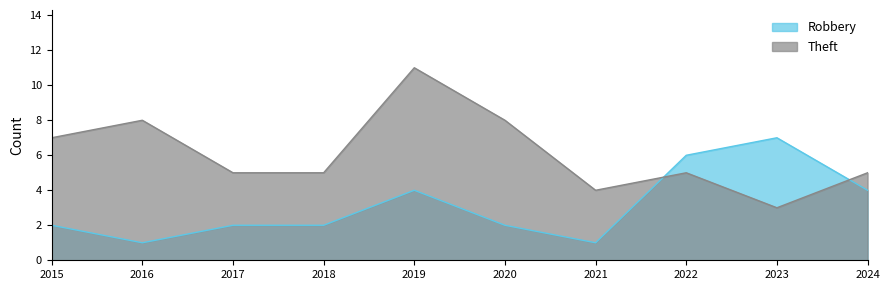

Reading right to left, what are all the values shown in this chart?

Robbery: 4	7	6	1	2	4	2	2	1	2
Theft: 5	3	5	4	8	11	5	5	8	7